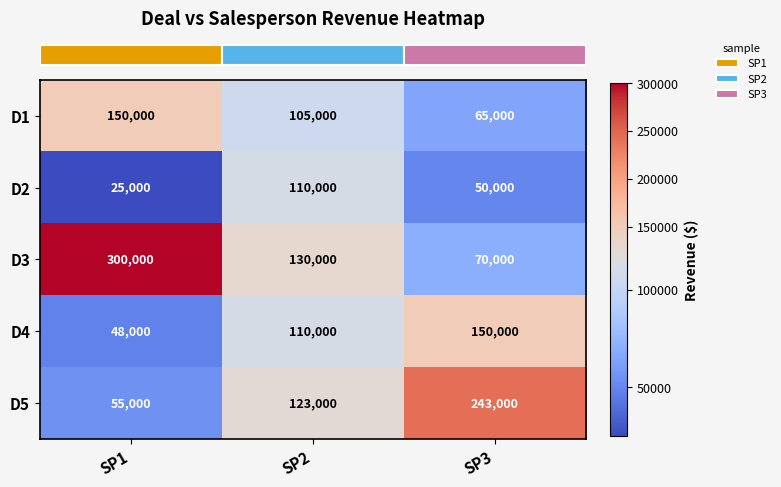

Reading right to left, what are all the values shown in this chart?

D1: SP3=65000	SP2=105000	SP1=150000
D2: SP3=50000	SP2=110000	SP1=25000
D3: SP3=70000	SP2=130000	SP1=300000
D4: SP3=150000	SP2=110000	SP1=48000
D5: SP3=243000	SP2=123000	SP1=55000